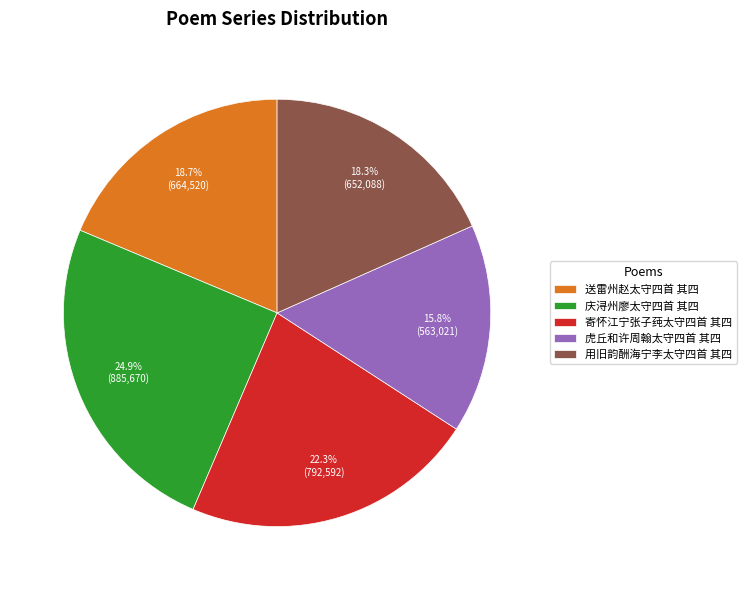

Approximately how many times larger is the value at 寄怀江宁张子莼太守四首 其四 compared to 庆浔州廖太守四首 其四?

0.9